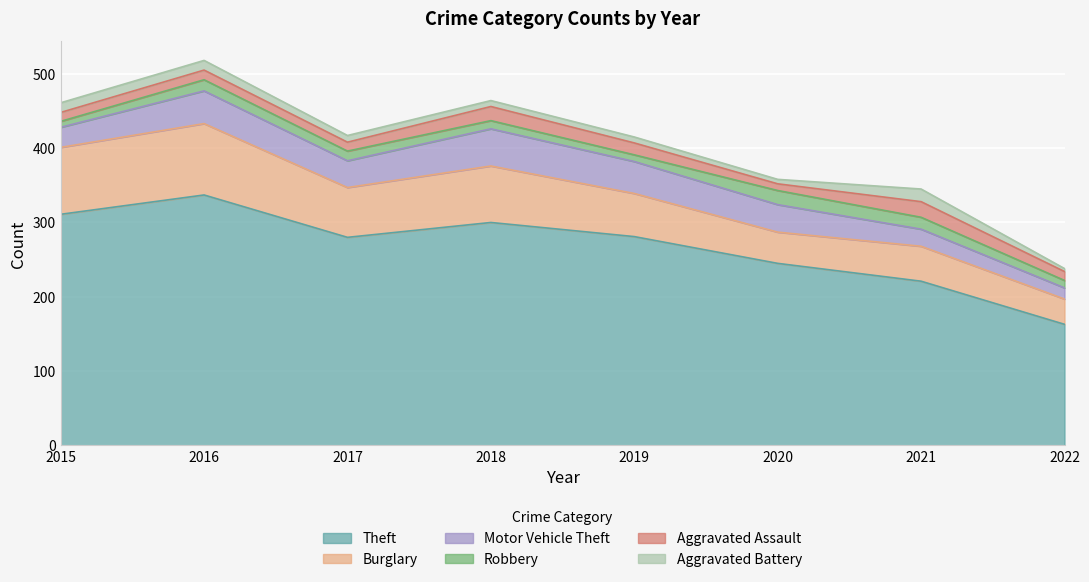

At 2022, list the series in order from smallest to largest.

Aggravated Battery, Robbery, Aggravated Assault, Motor Vehicle Theft, Burglary, Theft